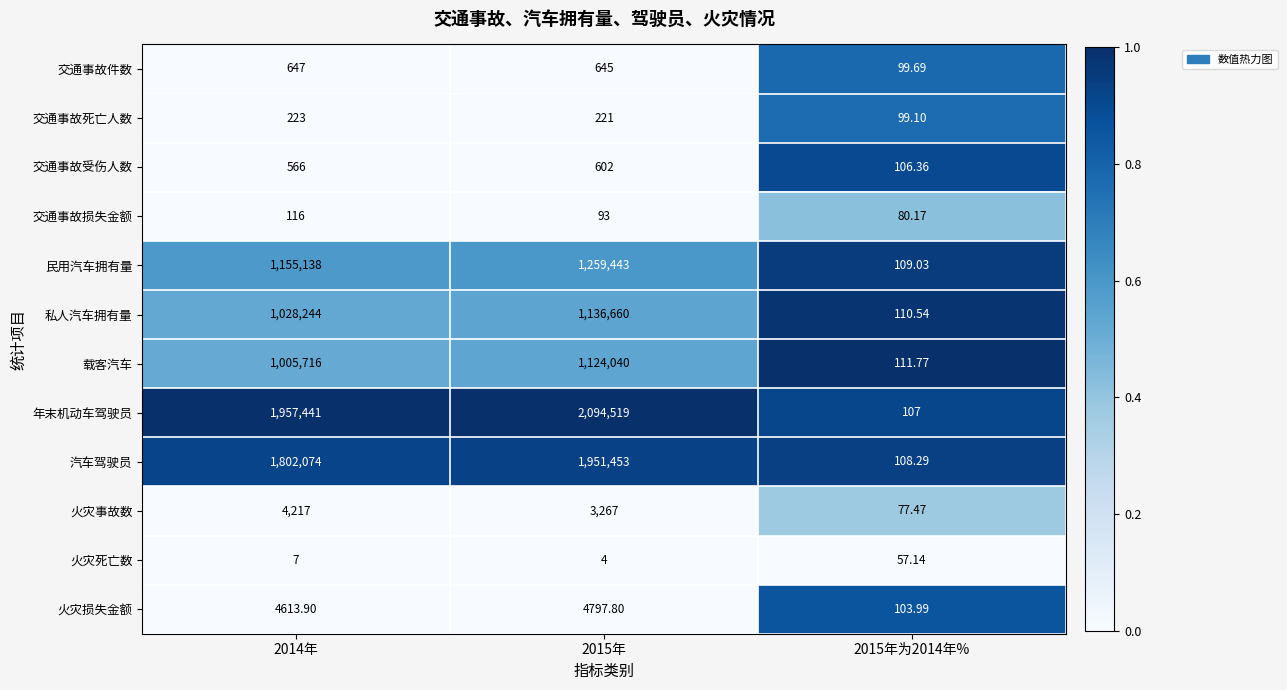

Which series has the largest range (max minus min)?

年末机动车驾驶员